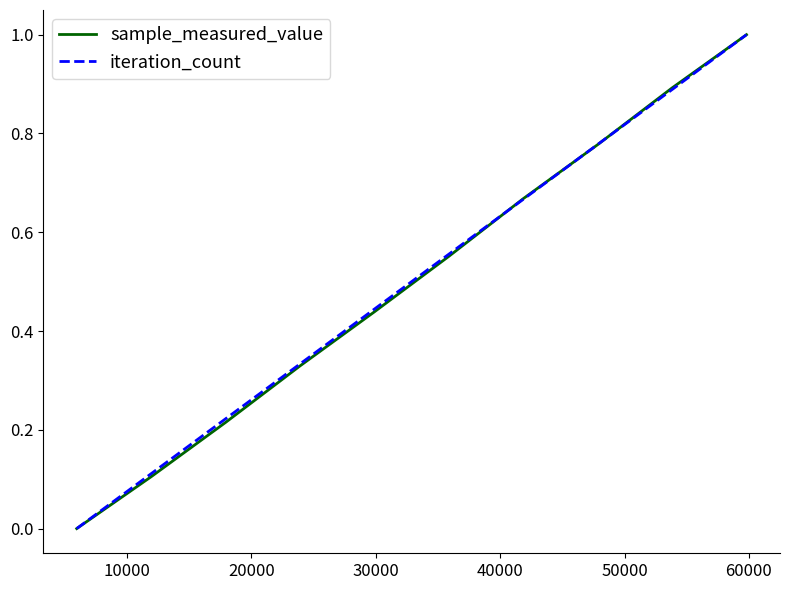

What is the greatest value displayed?

1.0